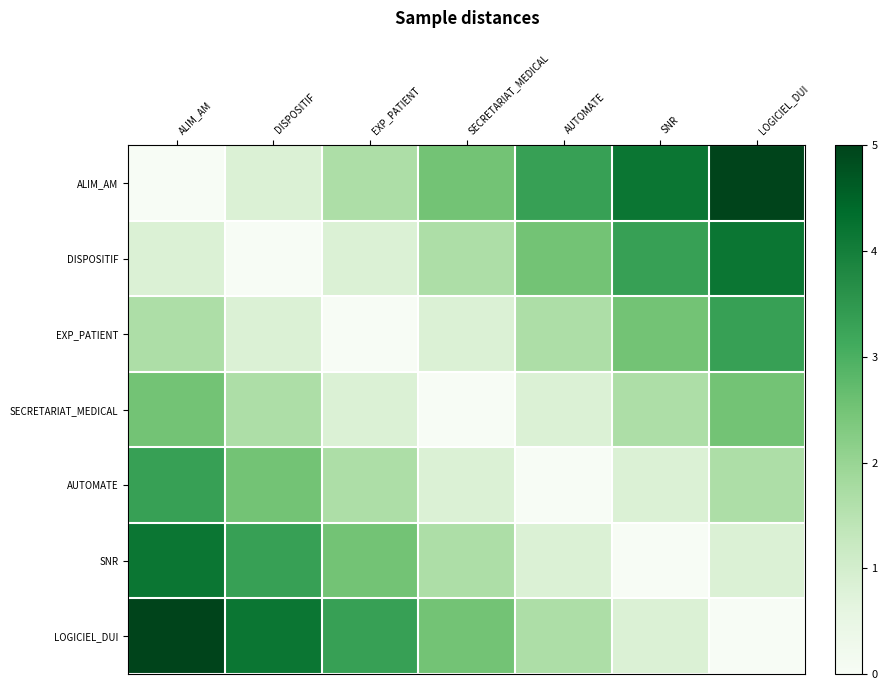

What is the maximum value shown in the chart?

1.0